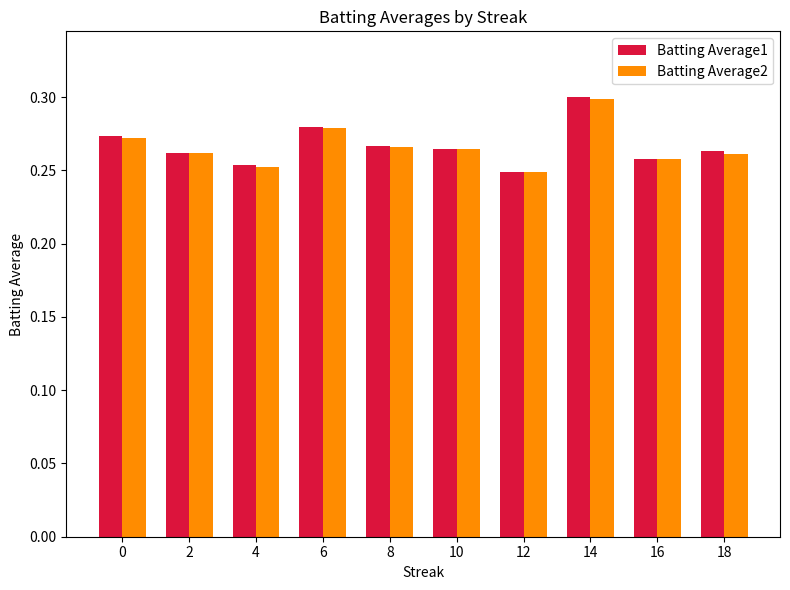

How many bars are there in each group?

2